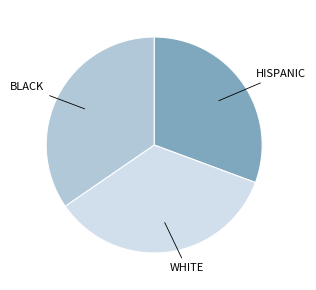

Is there any slice that represents more than half of the pie?

No